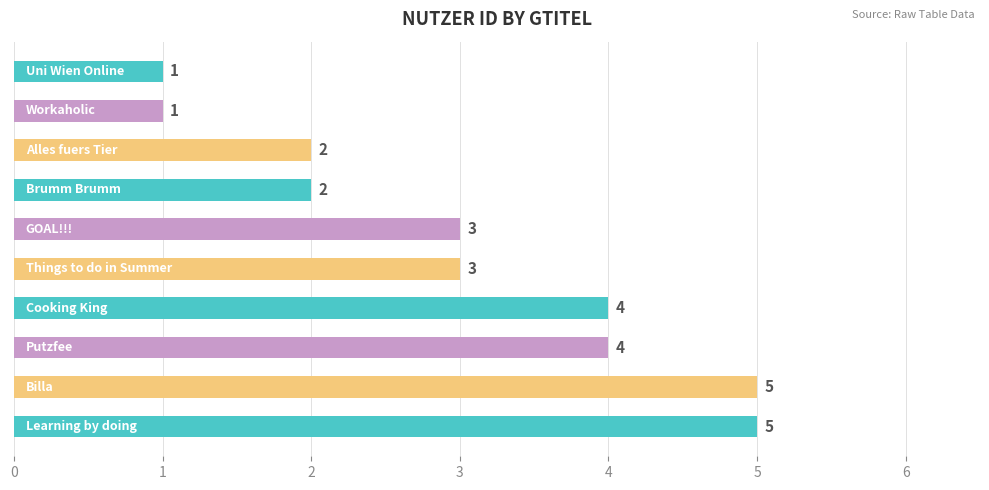

What is the greatest value displayed?

5